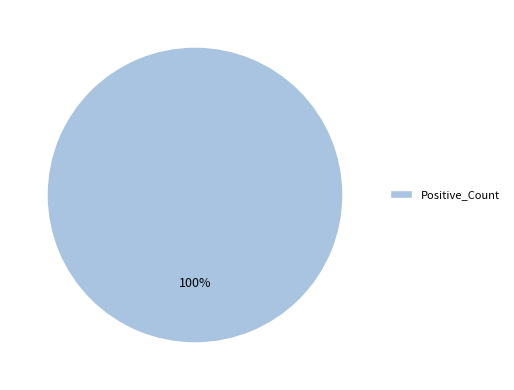

The Positive_Count slice represents 100% of the pie. True or false?

True